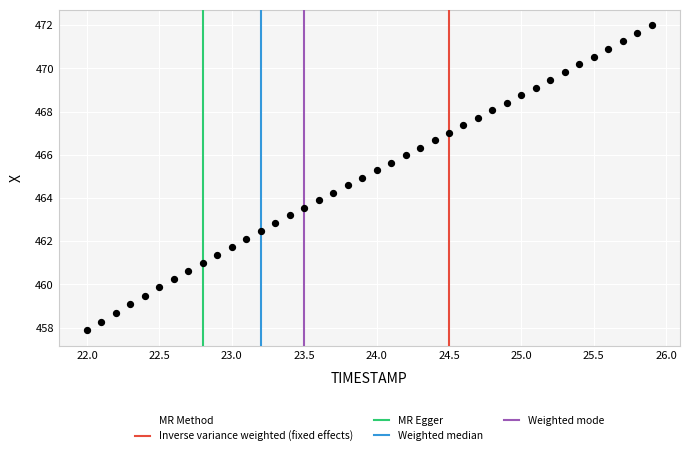

What is the range of X values (max minus min)?

3.9